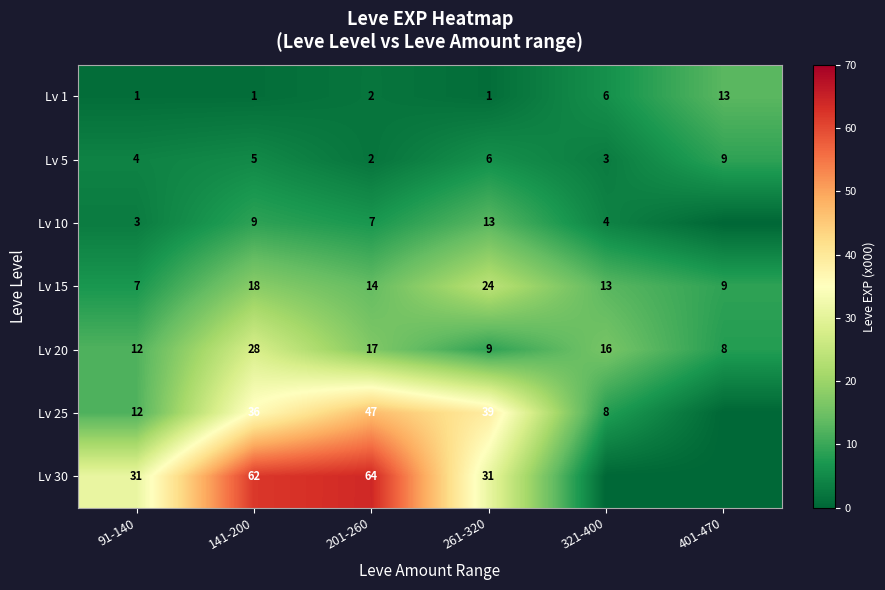

What is the sum of all Lv 20 values?

90